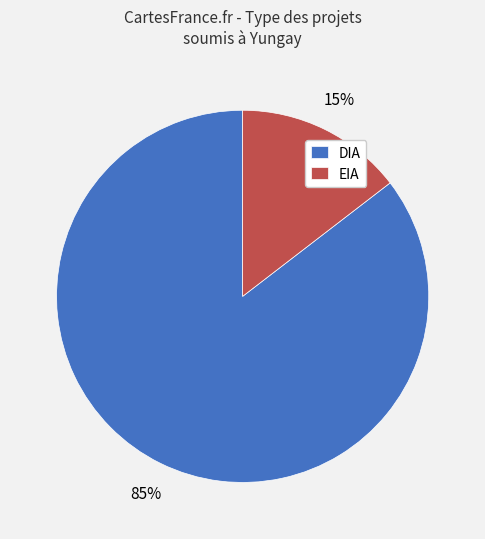

Is the sum of EIA and DIA greater than half?

Yes